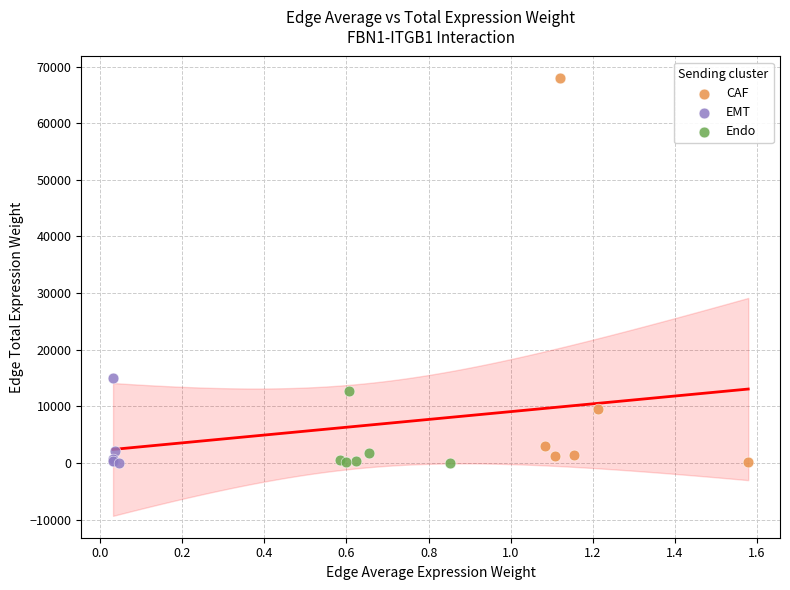

Which series has the largest Y range (max minus min)?

CAF